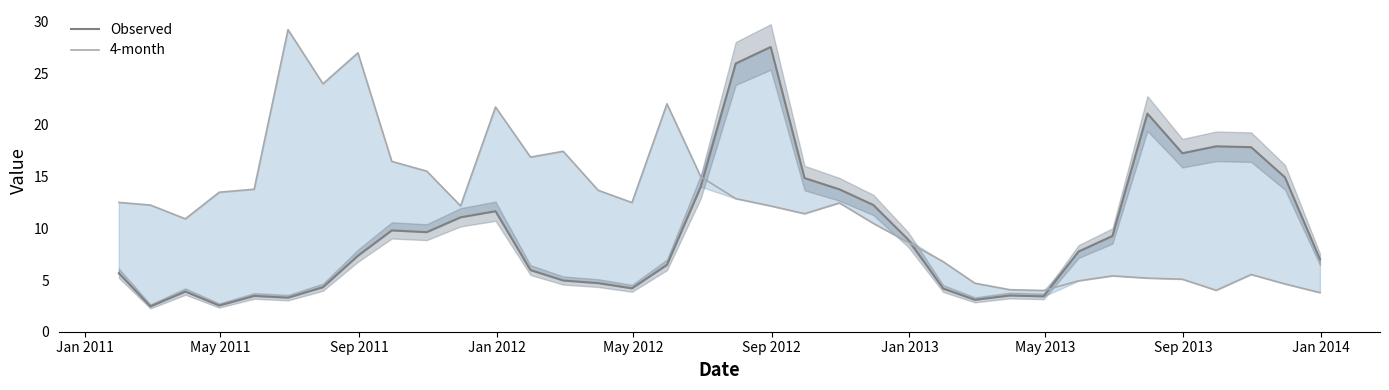

How many lines are shown in the chart?

2